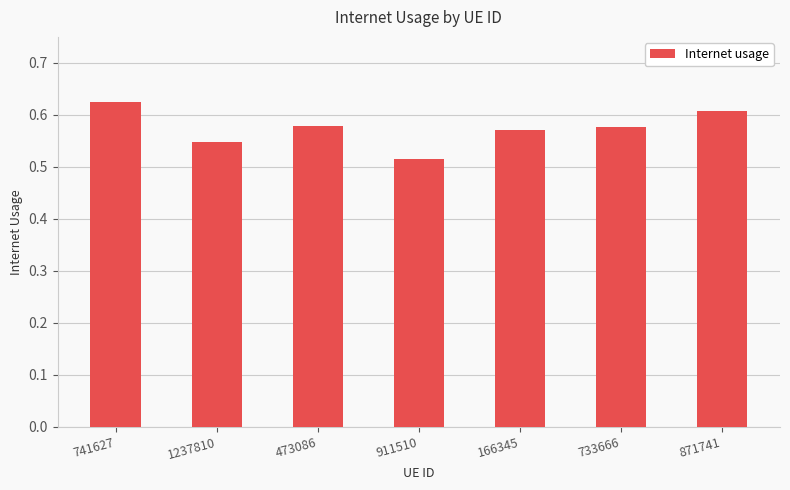

What is the difference between the maximum and minimum values?

0.1